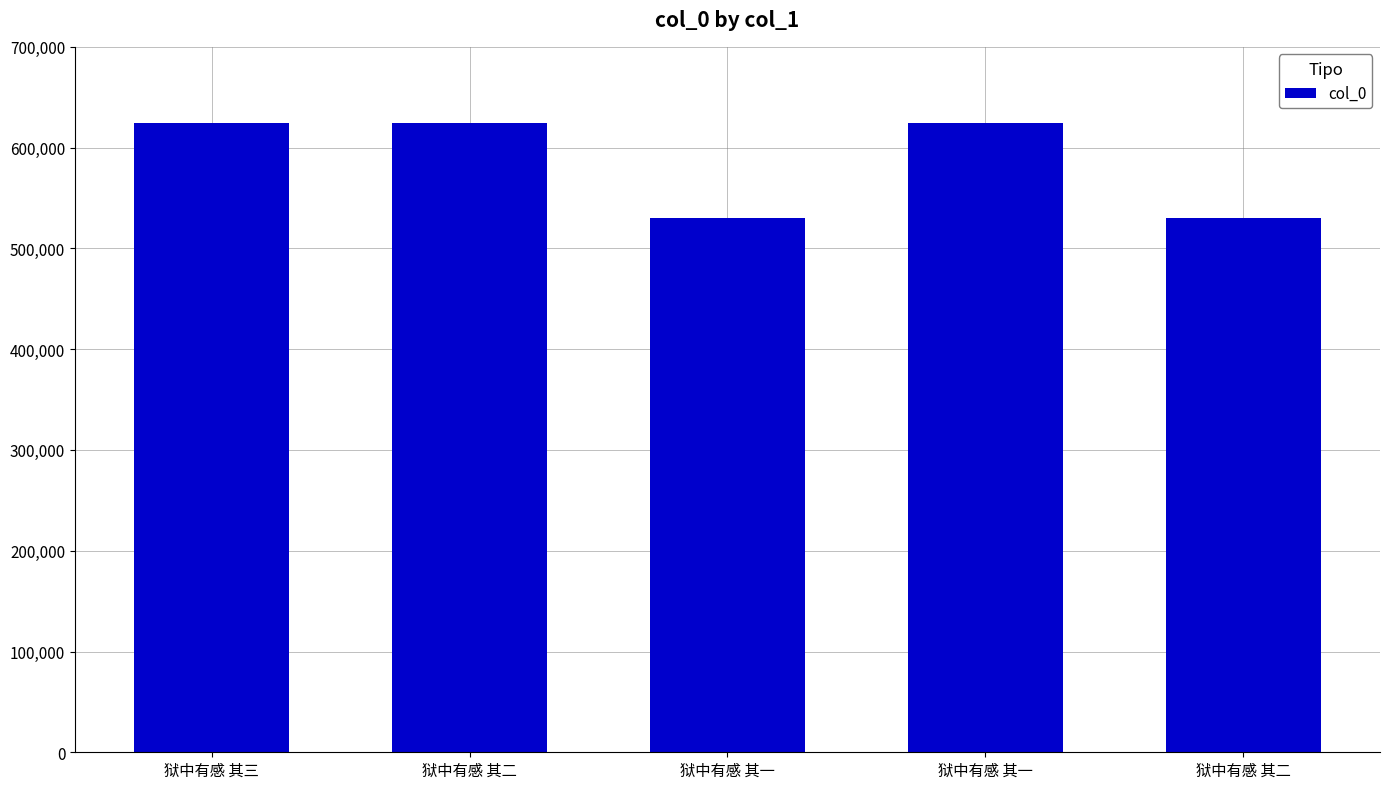

What is the average value?

586860